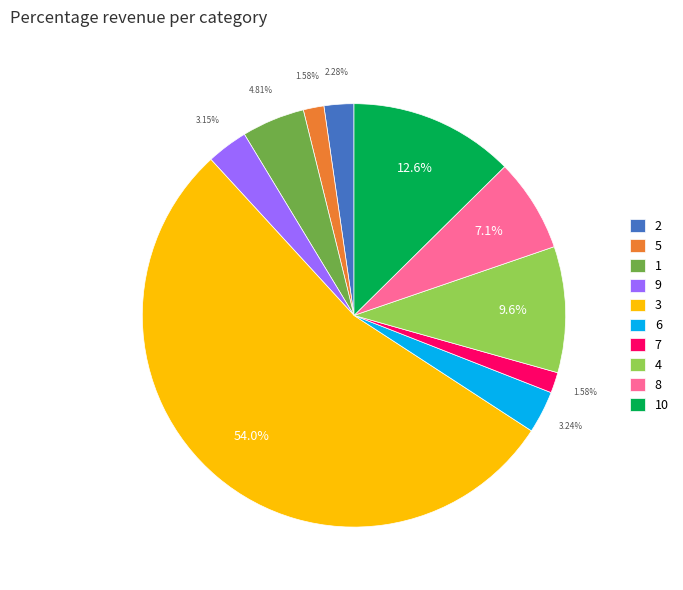

Is the sum of 6 and 8 greater than half?

No